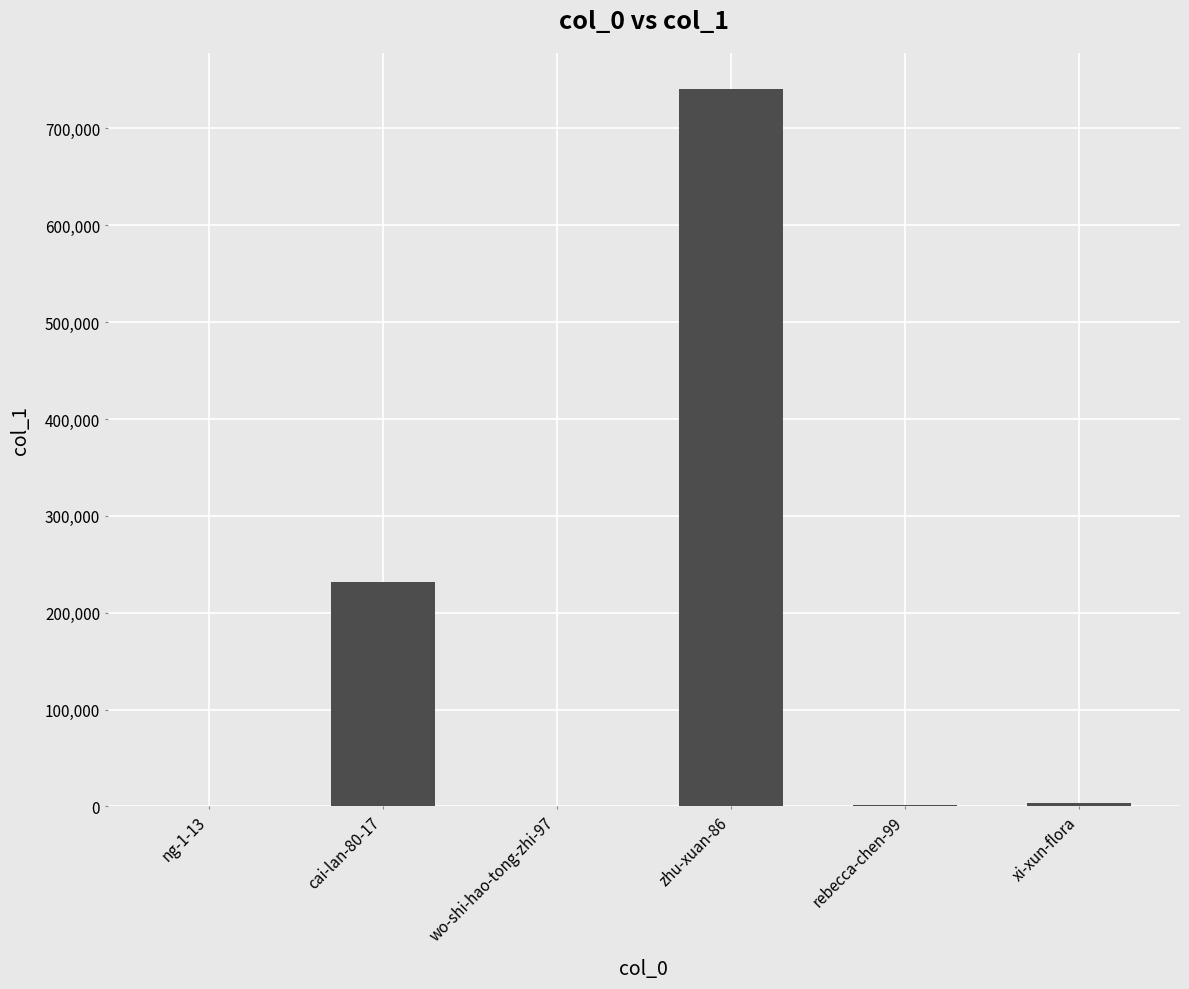

What is the approximate value at xi-xun-flora, to the nearest 50?

4000